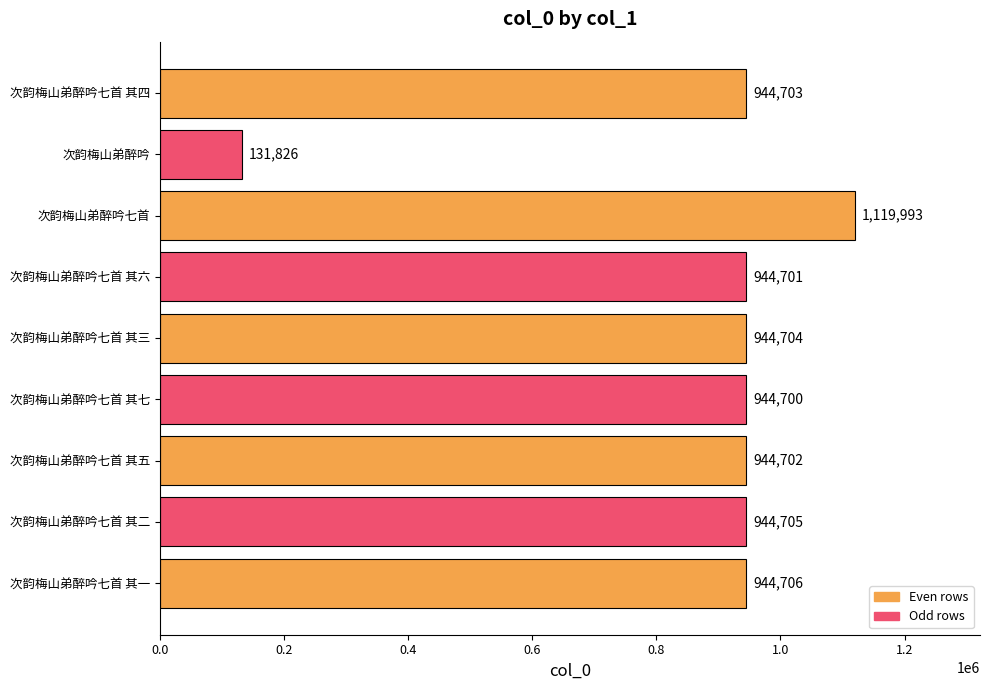

What is the value of the 3rd bar from the top?

1119993